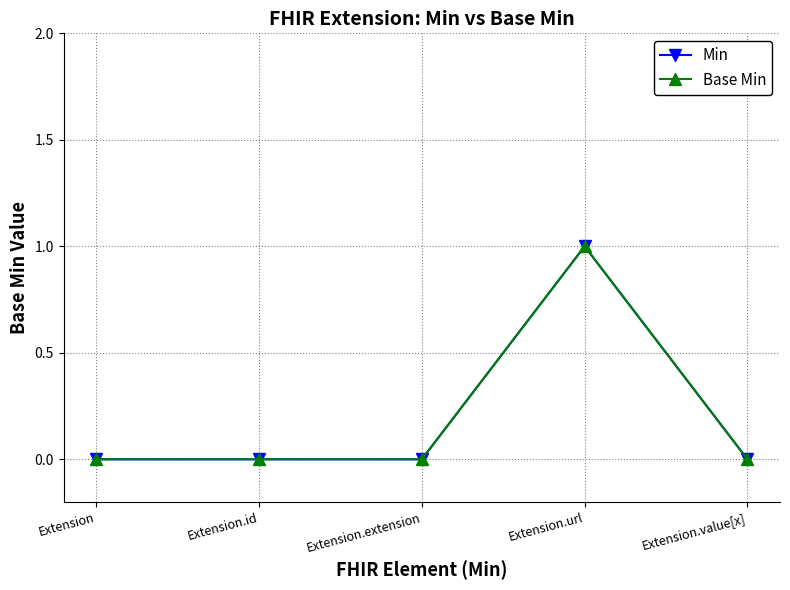

Is this an area chart (filled region under the line)?

No